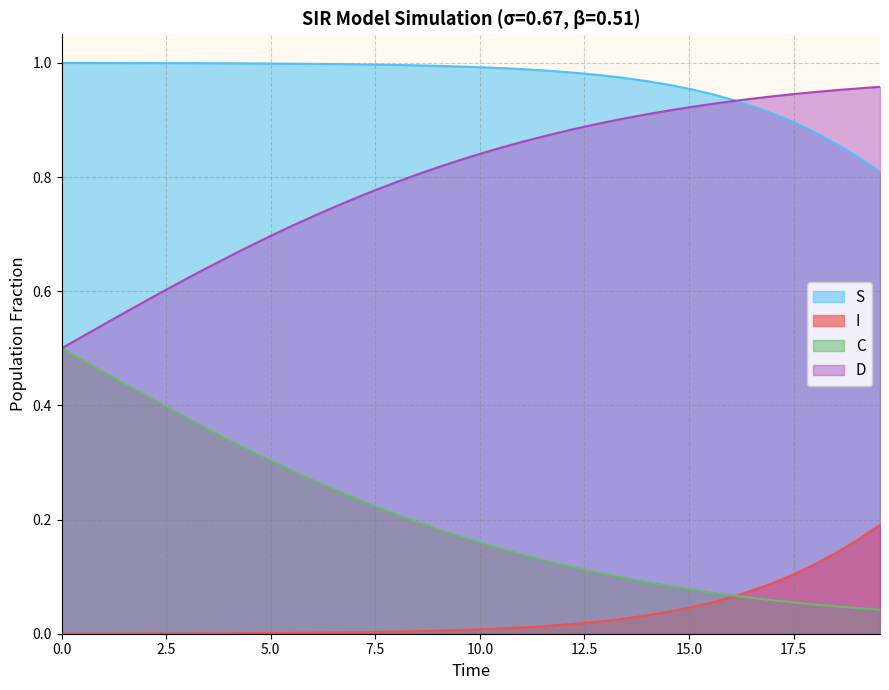

List the series in order of their overall mean, lowest first.

I, C, D, S